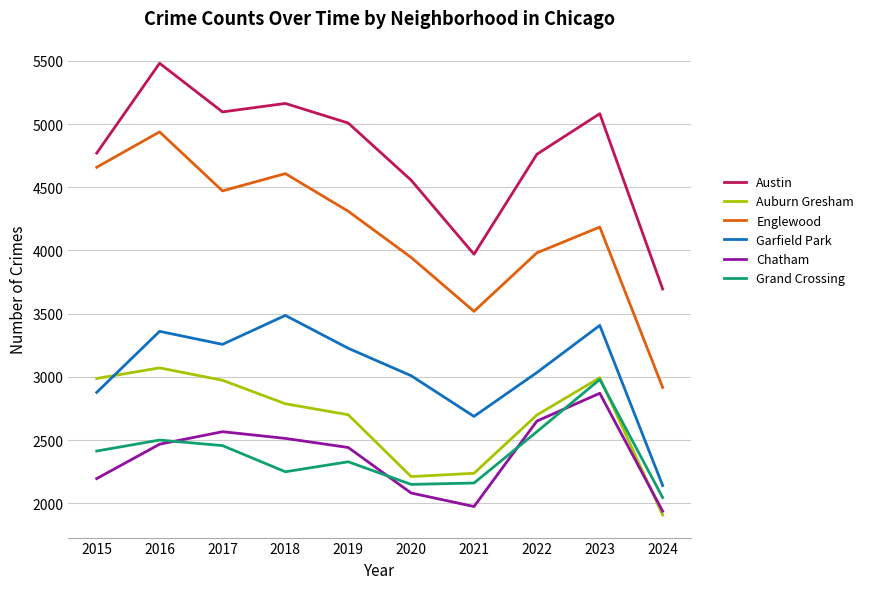

How many lines are shown in the chart?

6